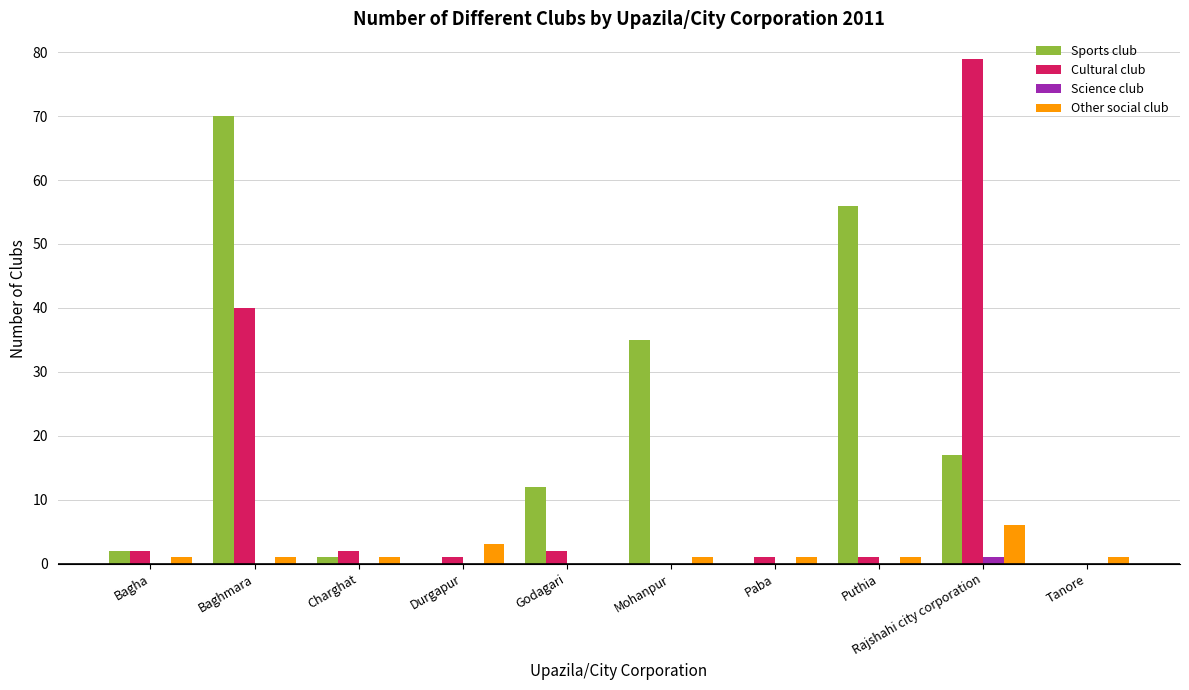

Reading left to right, transcribe all the data shown in this chart.

Sports club: 2	70	1	0	12	35	0	56	17	0
Cultural club: 2	40	2	1	2	0	1	1	79	0
Science club: 0	0	0	0	0	0	0	0	1	0
Other social club: 1	1	1	3	0	1	1	1	6	1